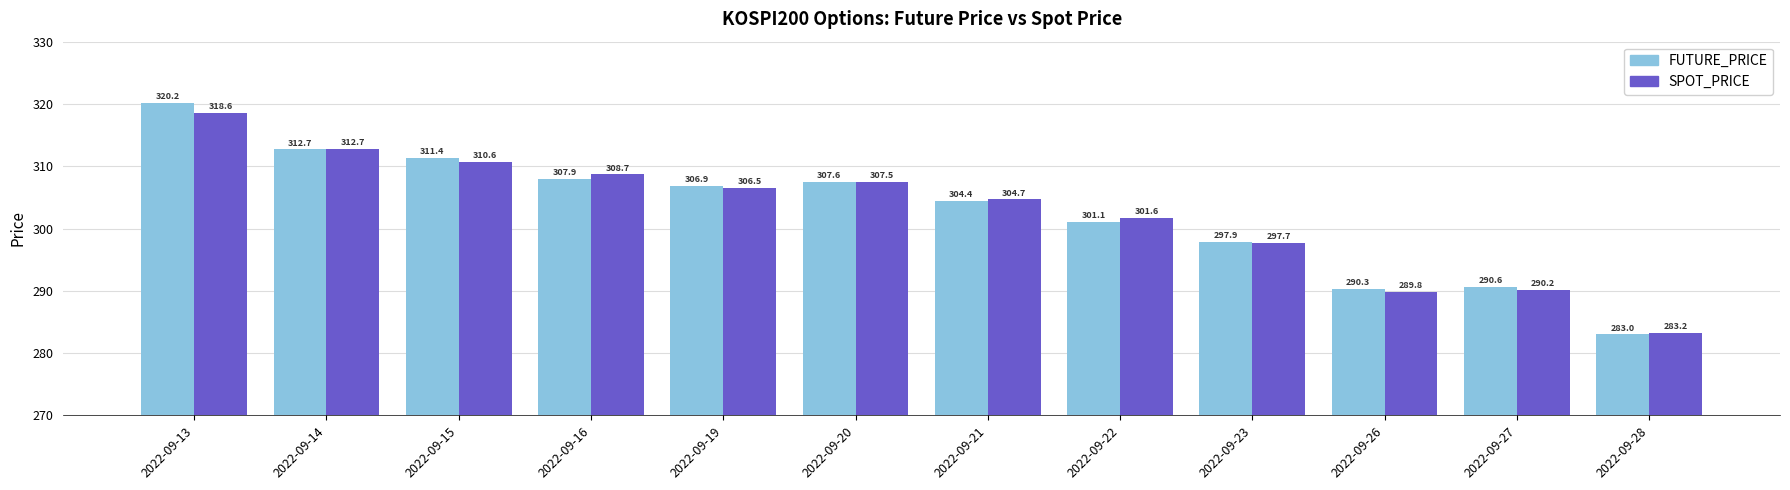

List the series in order of their peak value, lowest first.

SPOT_PRICE, FUTURE_PRICE